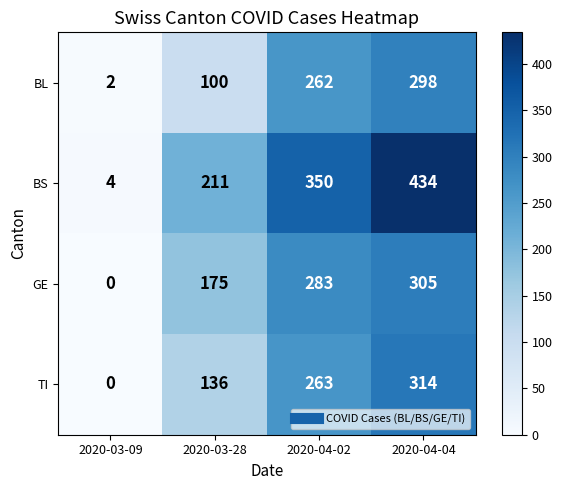

What is the difference between the BL values at 2020-04-04 and 2020-03-28?

198